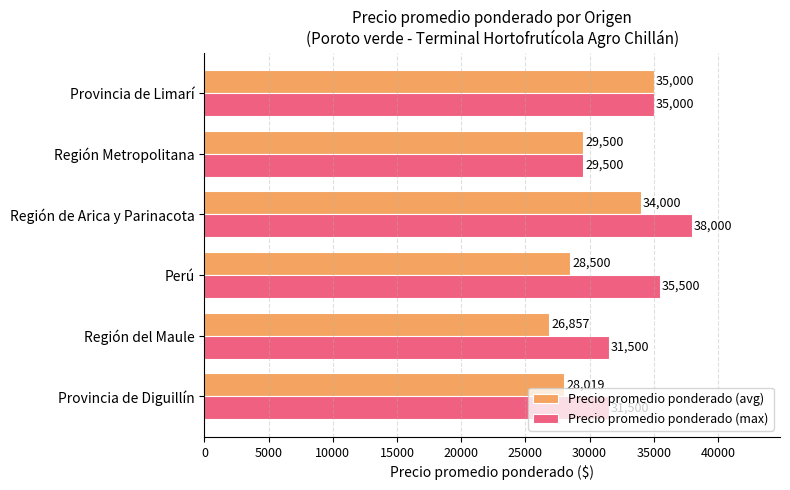

How many data points in Precio promedio ponderado (max) are less than 35000?

3